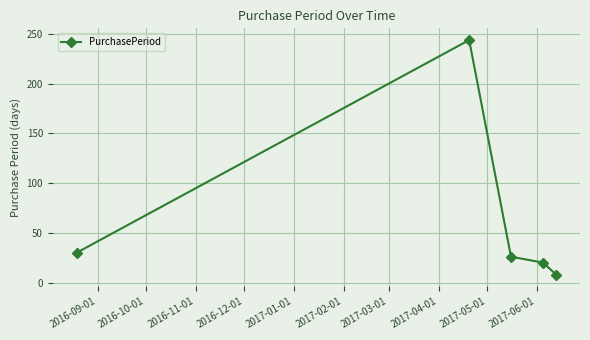

What is the smallest value displayed?

8